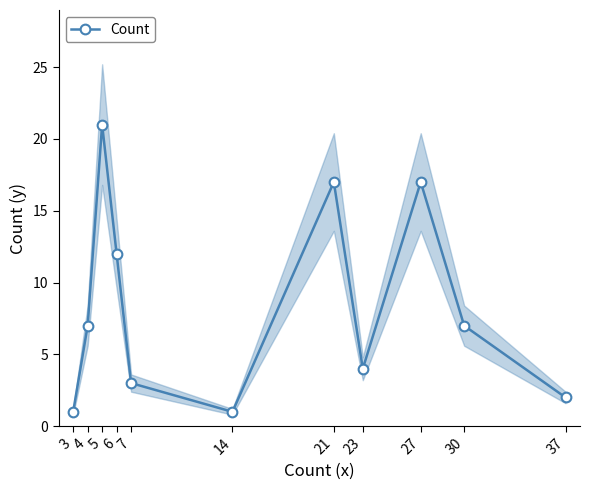

At which category does the chart reach its minimum across all series?

3